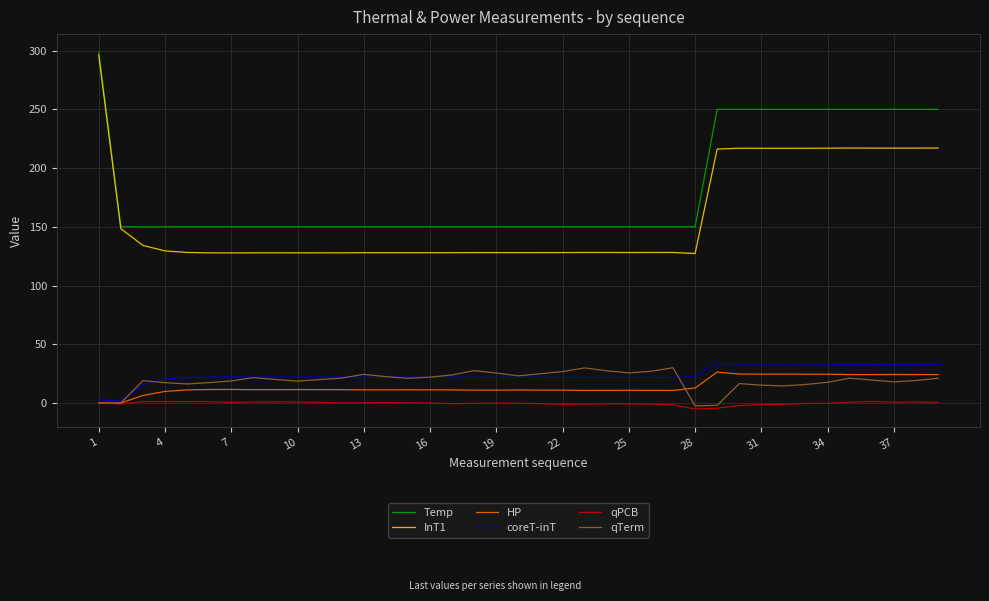

At how many categories does at least one series exceed 296?

1